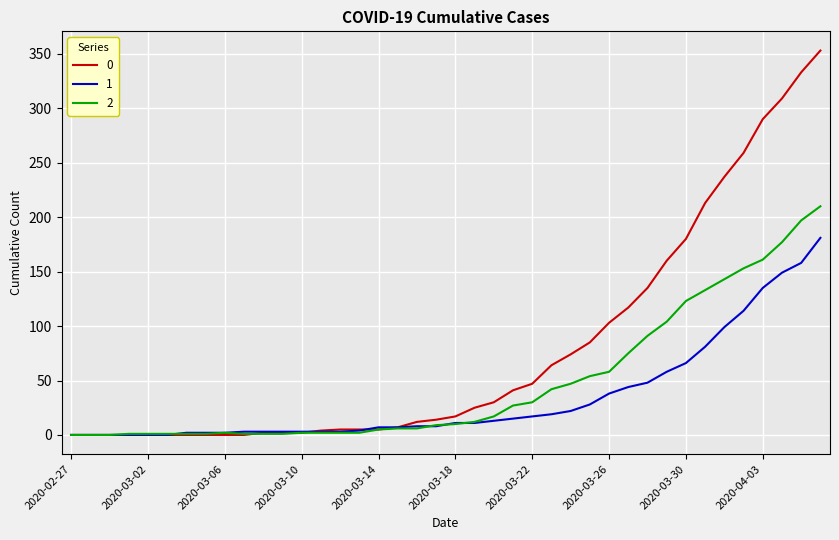

At how many categories does at least one series exceed 108?

11